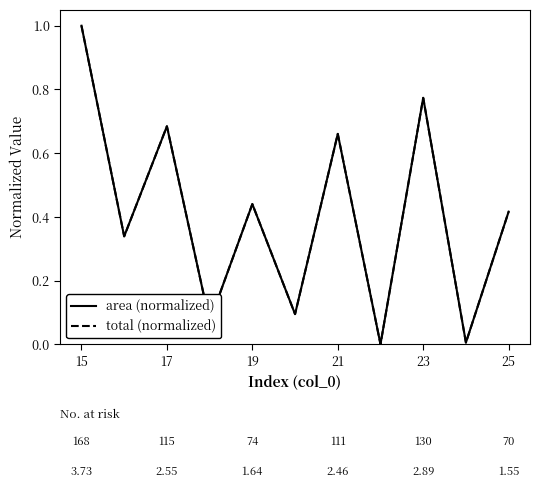

How many interior local peaks does the total (normalized) series have?

4